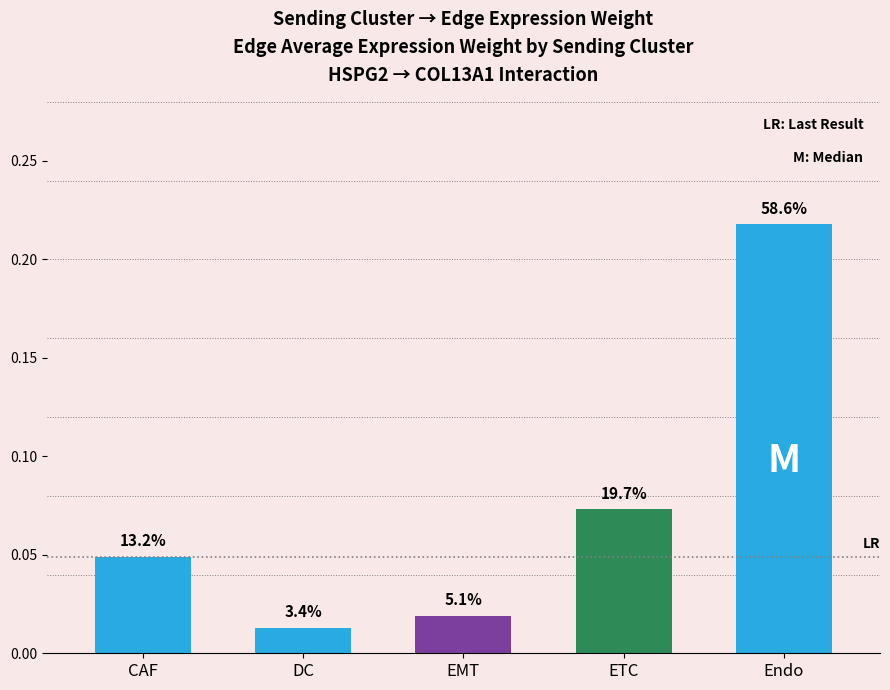

Read the value at ETC.

0.1